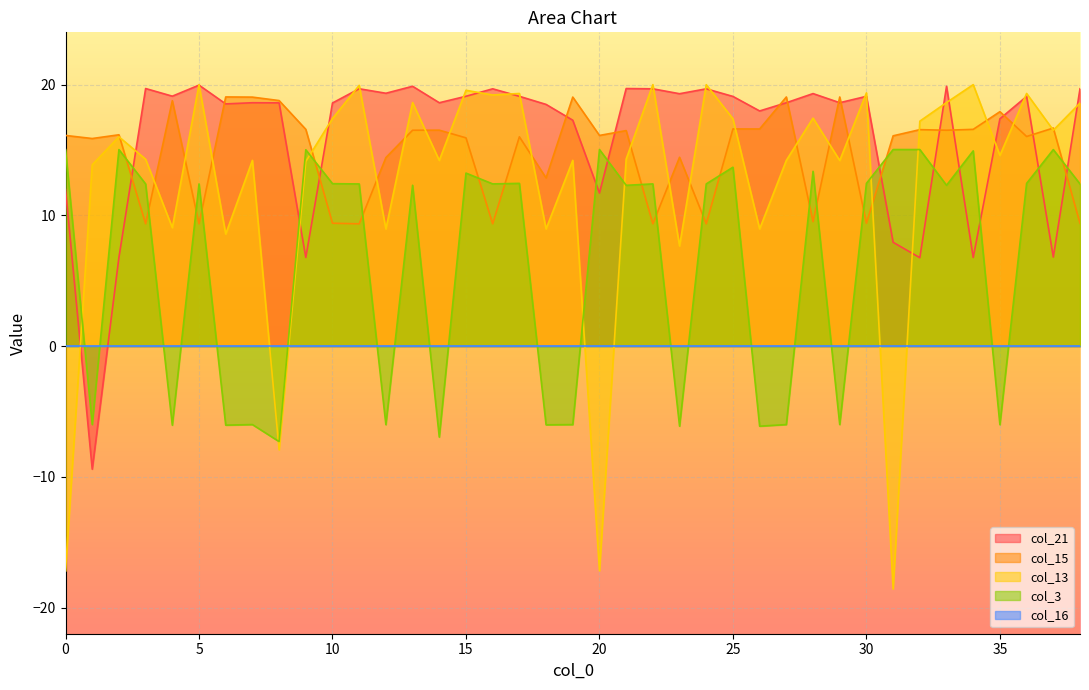

What is the spread (max minus min) of values at 32?

10.4